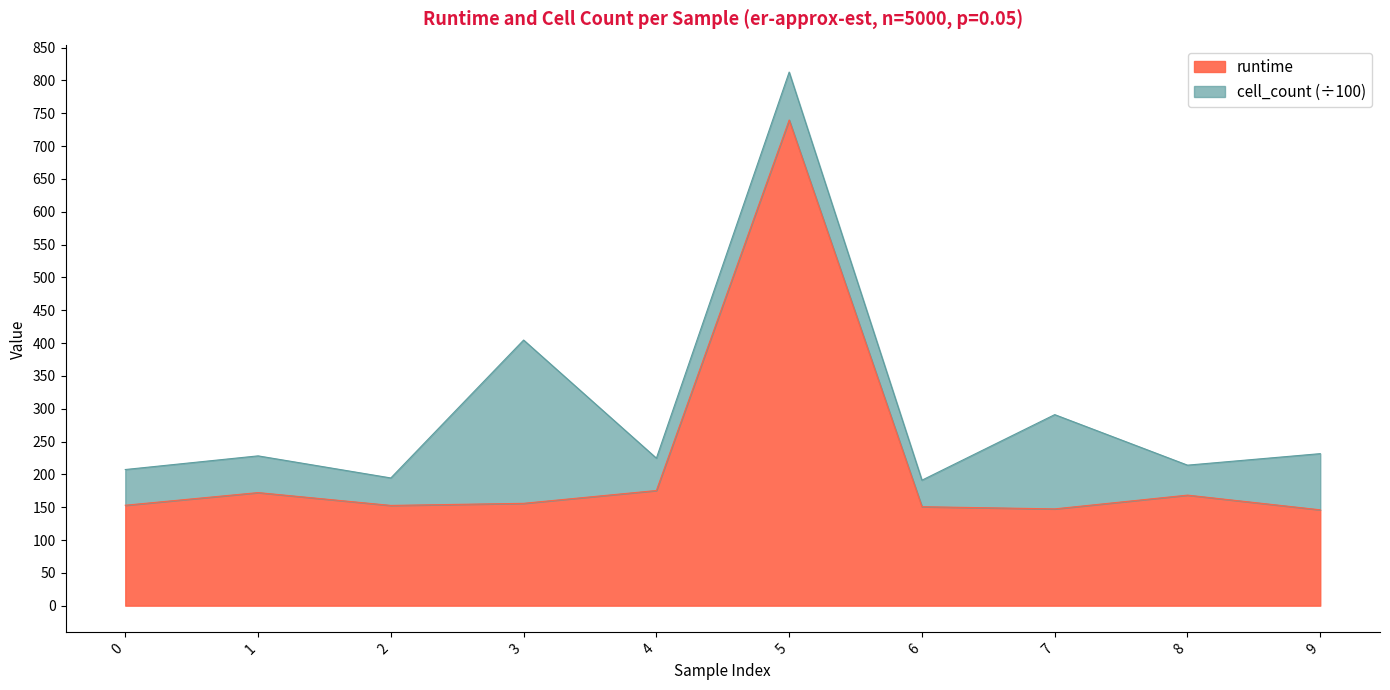

List the labels in order of value, smallest first.

9, 7, 6, 2, 0, 3, 8, 1, 4, 5